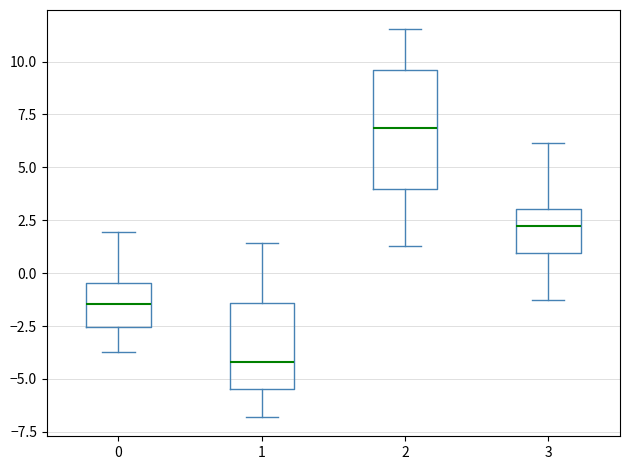

Which box has the lowest median line?

1